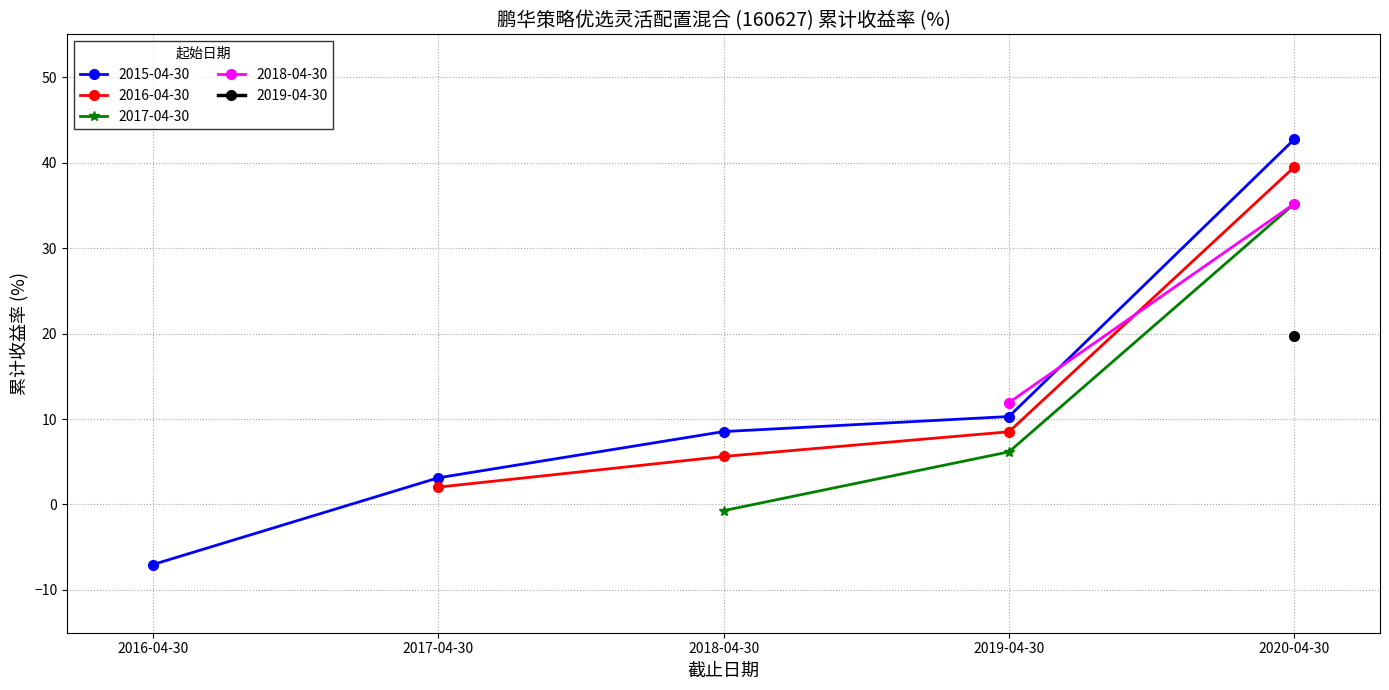

What is the highest value of the 2015-04-30 series?

42.7